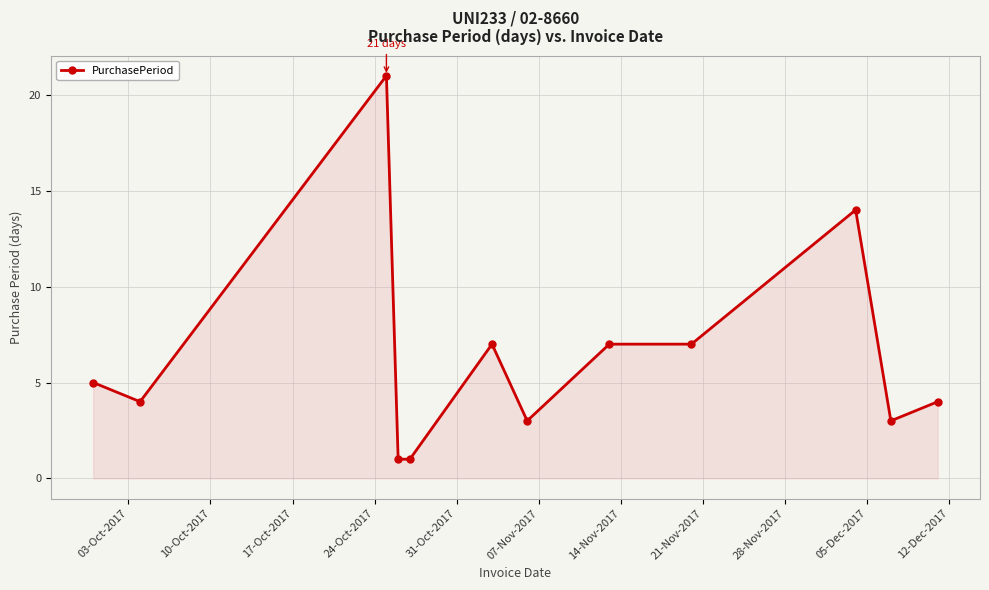

What is the value of the 10th point from the left?

14